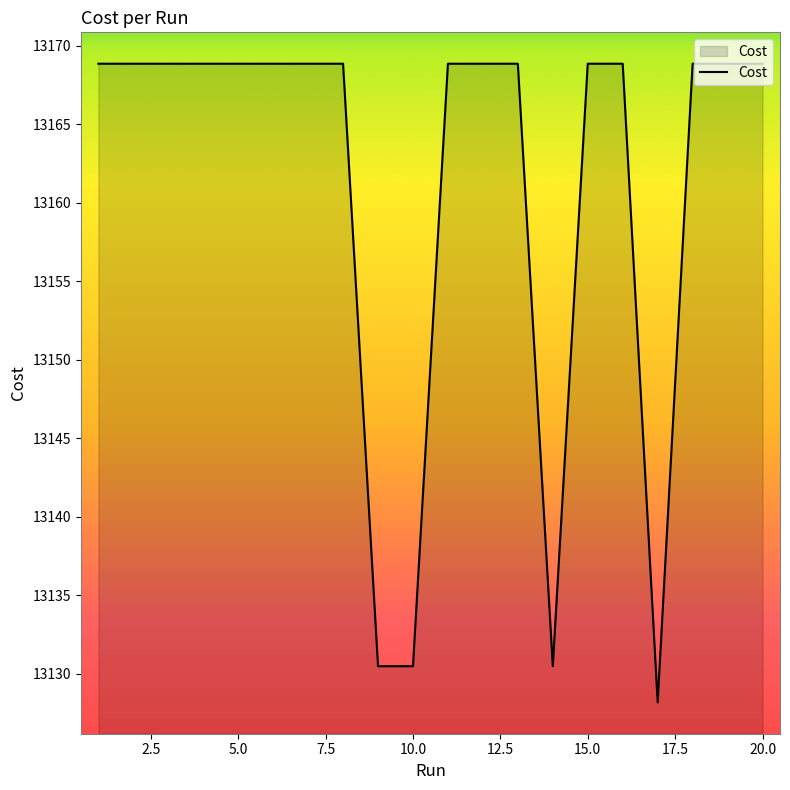

What is the smallest value displayed?

13128.2